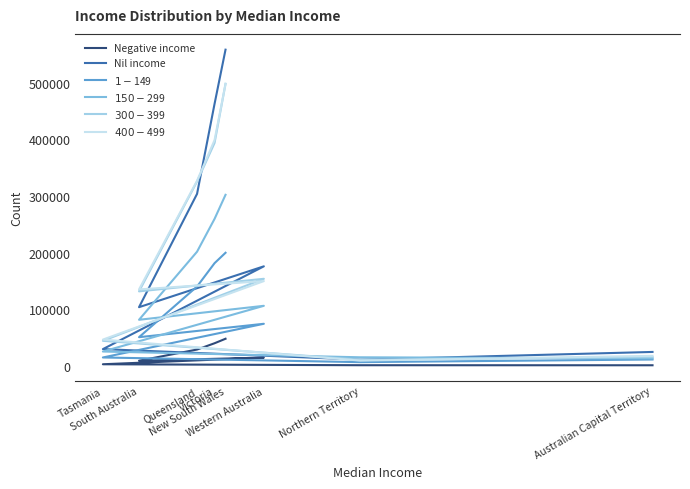

How many intersections are there between Nil income and $400-$499?

4